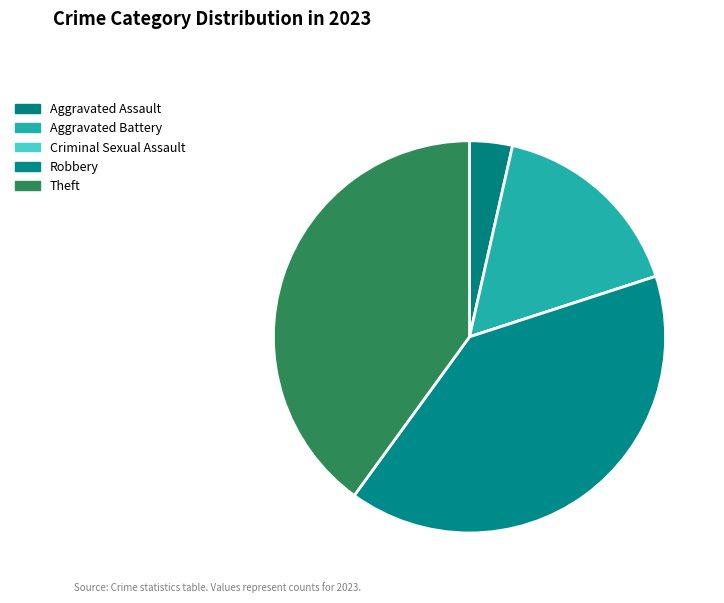

What percentage is the Robbery slice, to the nearest percent?

40%